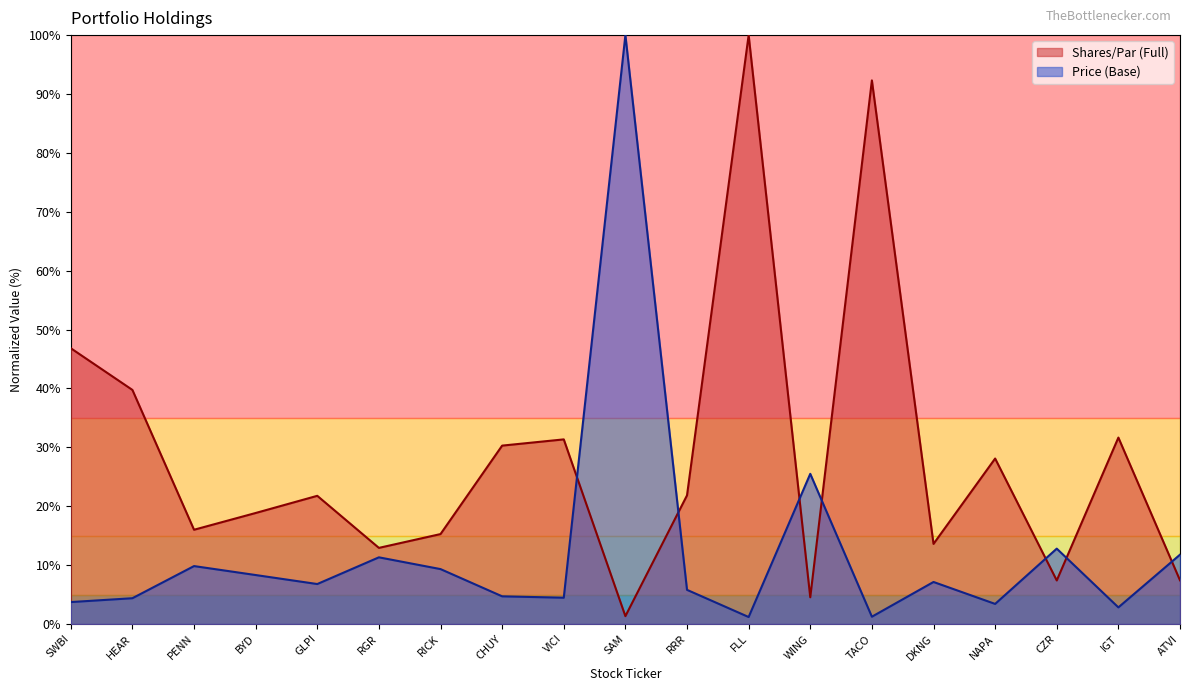

The Price (Base) series shows 9.3 at RICK. True or false?

True